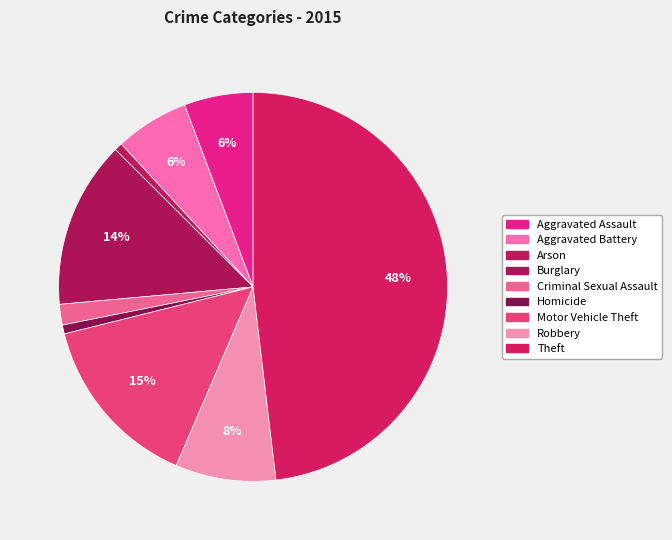

What is the smallest slice in the pie chart?

Arson